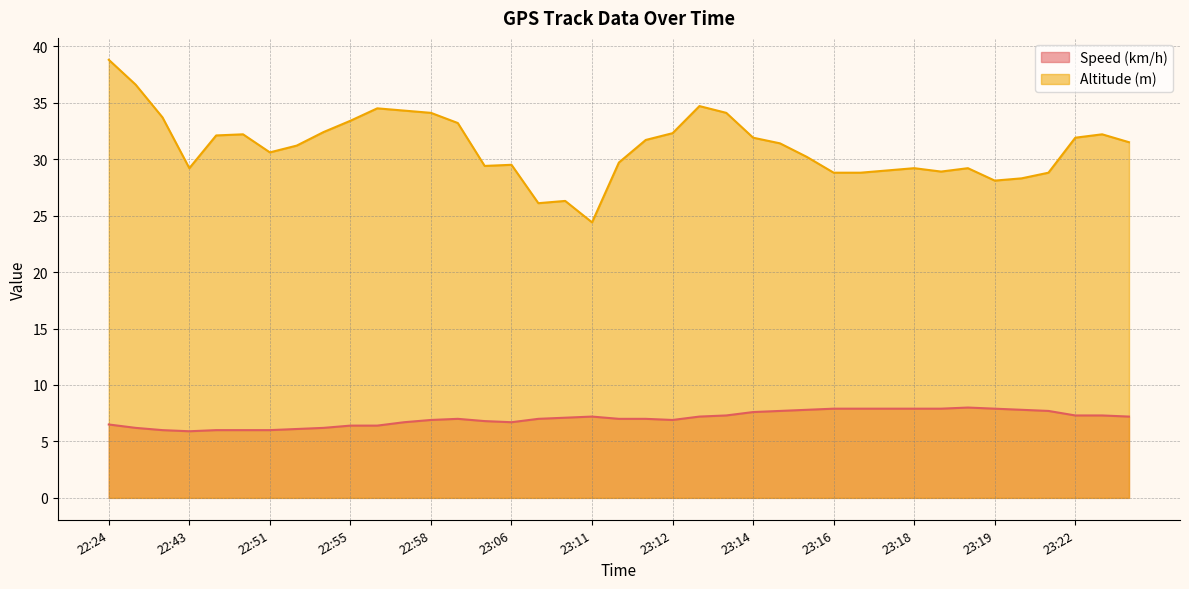

The value of Altitude (m) at 23:16 is 28.8. True or false?

True